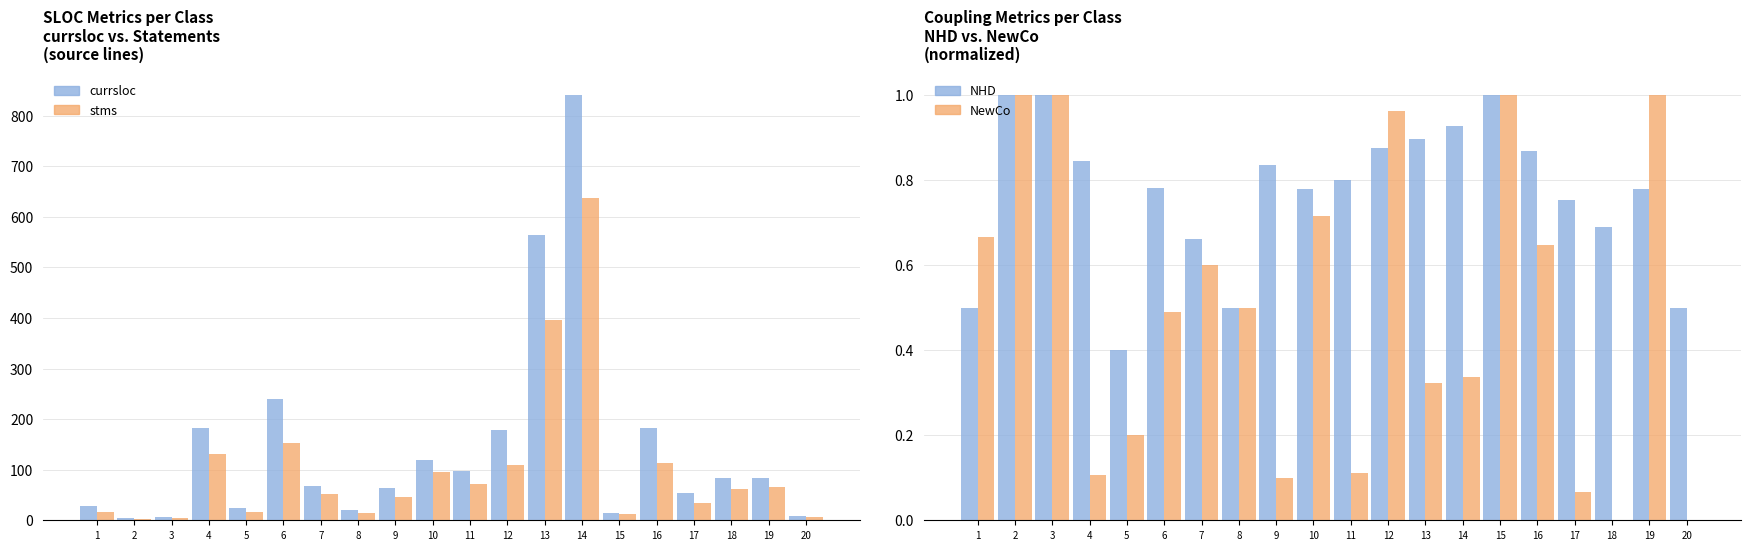

The value of NewCo at 3 is 0.7. True or false?

False